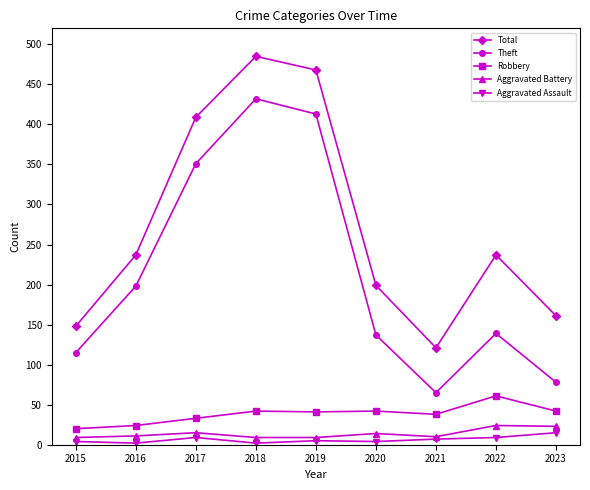

Which series changed the most between 2017 and 2021?

Total